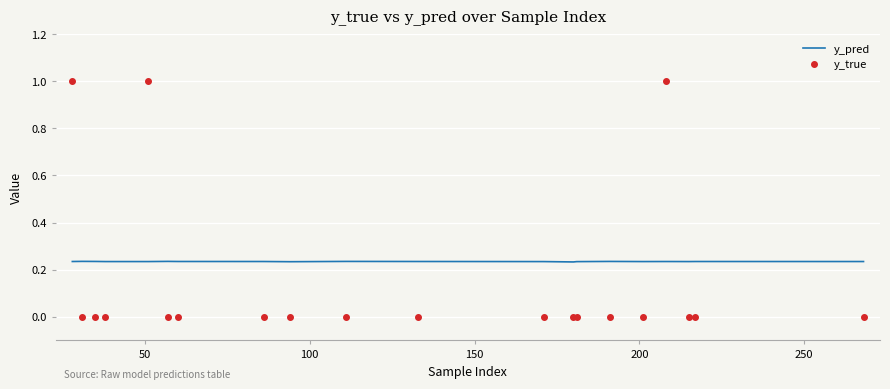

List the series in order of their overall mean, highest first.

y_pred, y_true